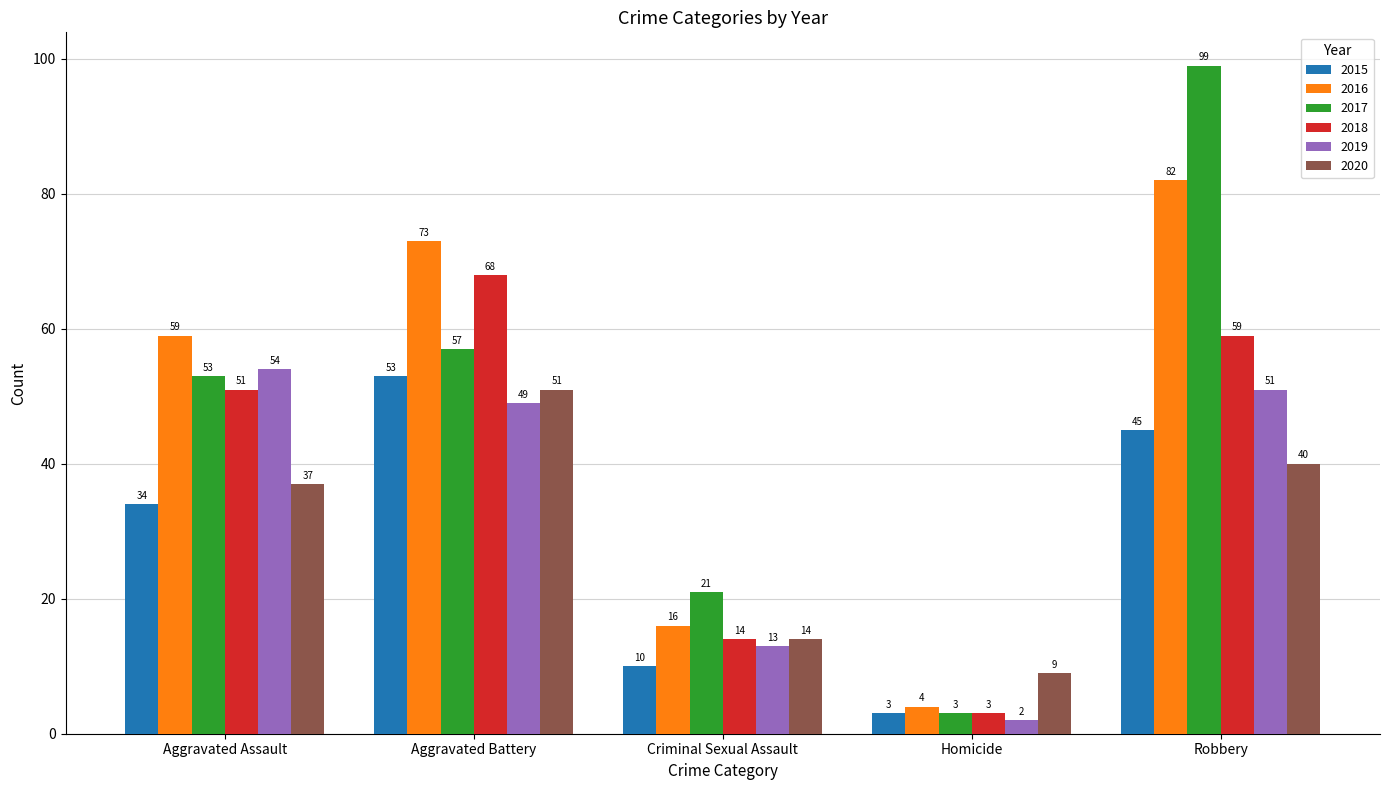

What is the difference between the 2017 values at Aggravated Assault and Aggravated Battery?

4